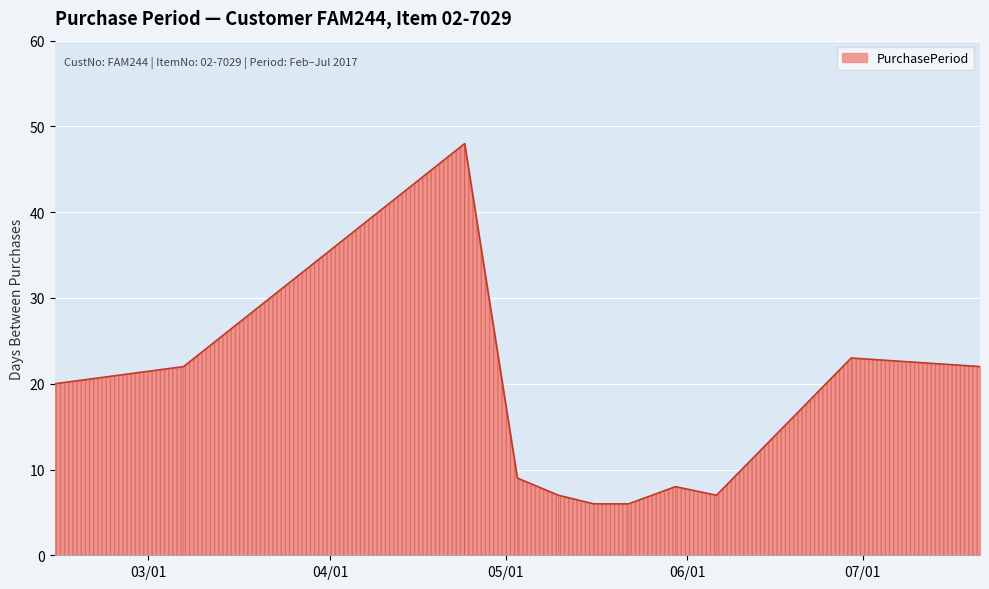

What is the minimum value shown in the chart?

6